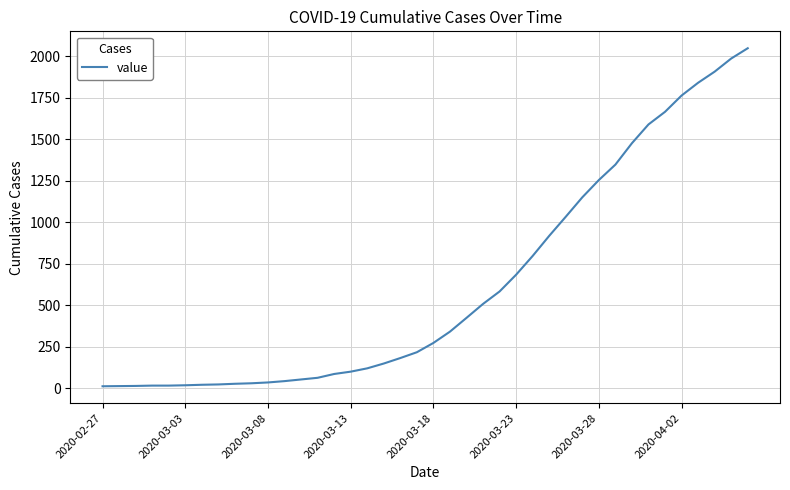

What is the maximum value shown in the chart?

2049